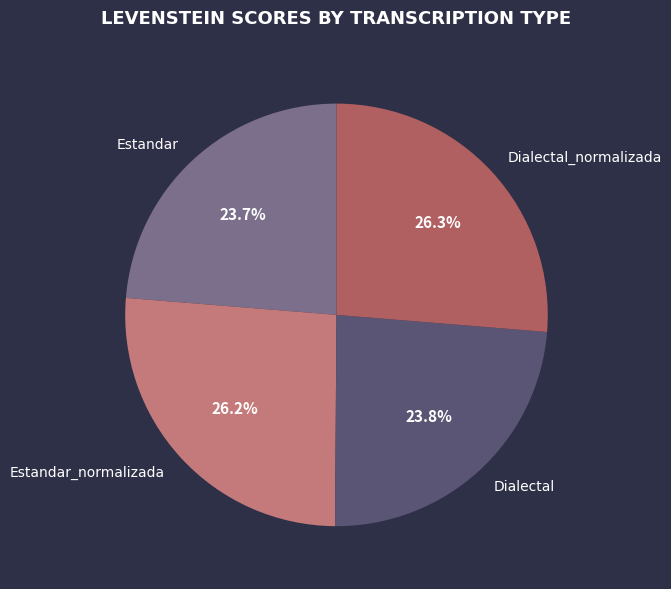

Which has a higher value, Estandar_normalizada or Estandar?

Estandar_normalizada